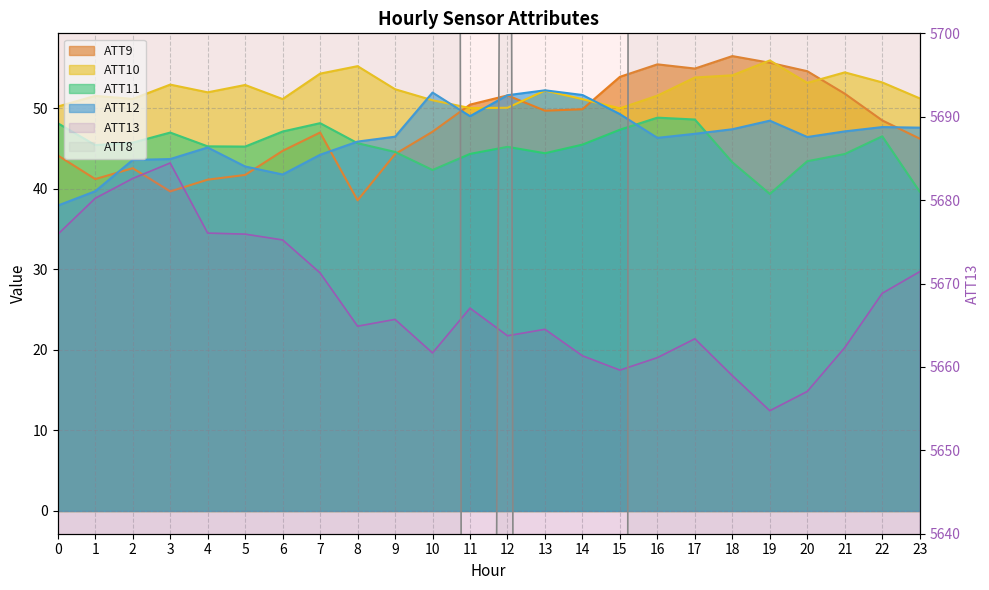

Which category has the highest value in the ATT8 series?

1